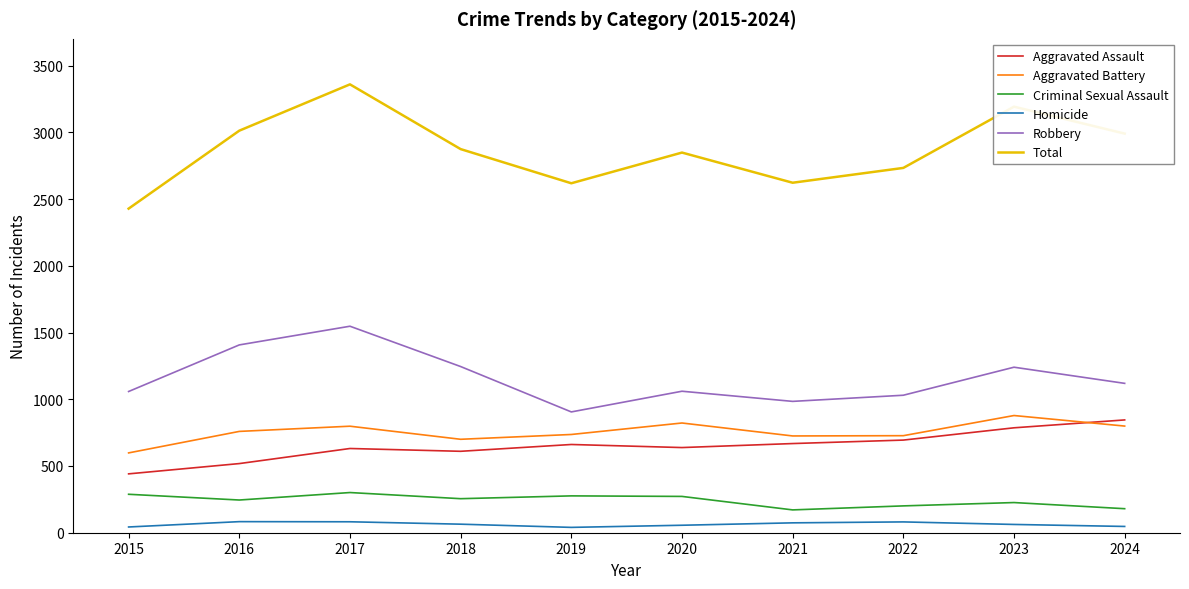

What is the difference between the maximum and minimum values in the Aggravated Assault series?

404